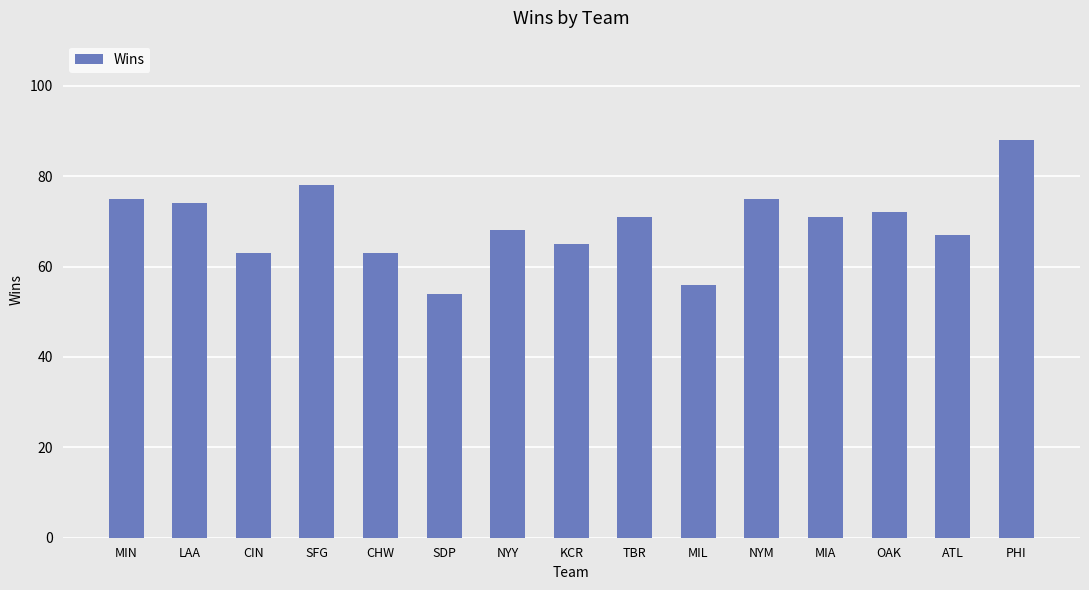

True or false: the data shows 71 at TBR.

True